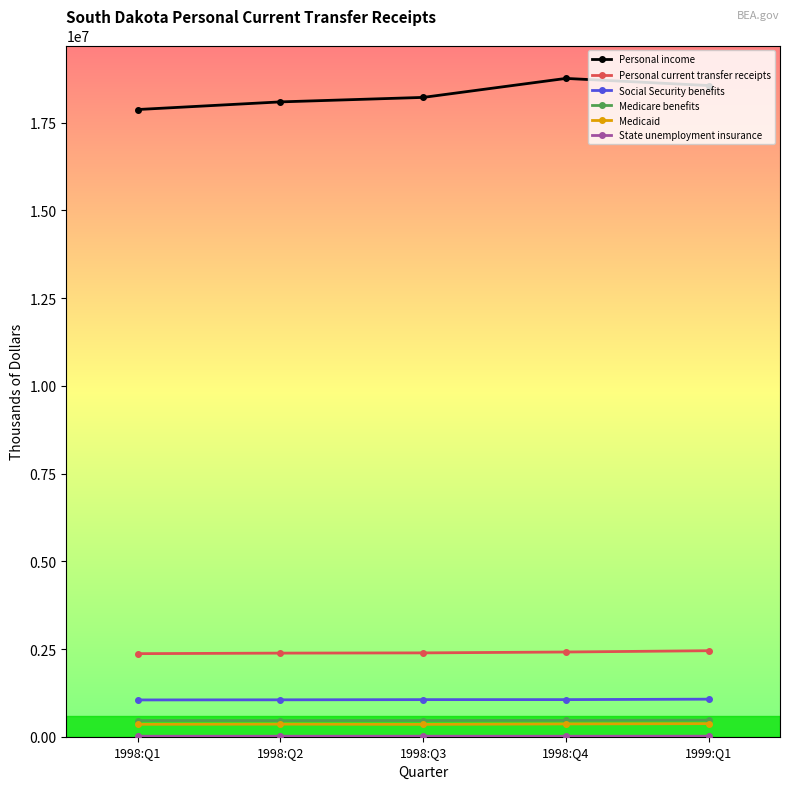

Is the value of Medicare benefits at 1998:Q1 greater than the value of Personal current transfer receipts at 1998:Q1?

No